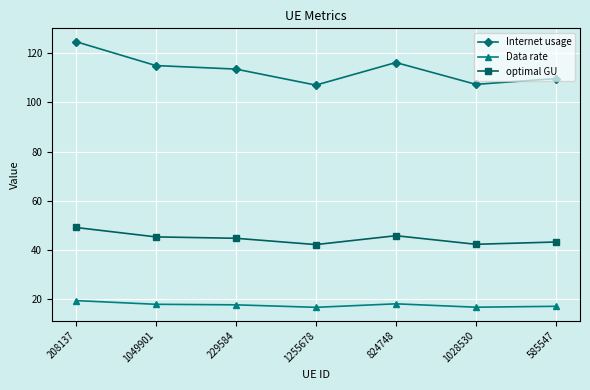

What is the difference between the maximum and second lowest values in the Internet usage series?

17.4